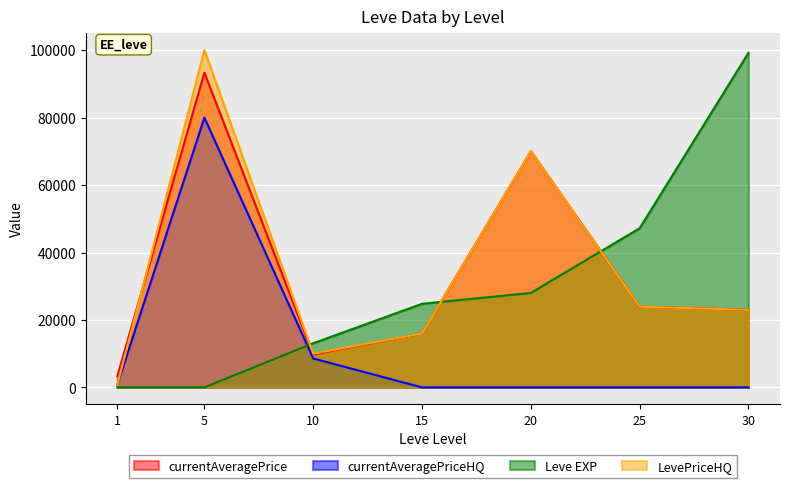

What is the average value of the currentAveragePrice series?

34194.4